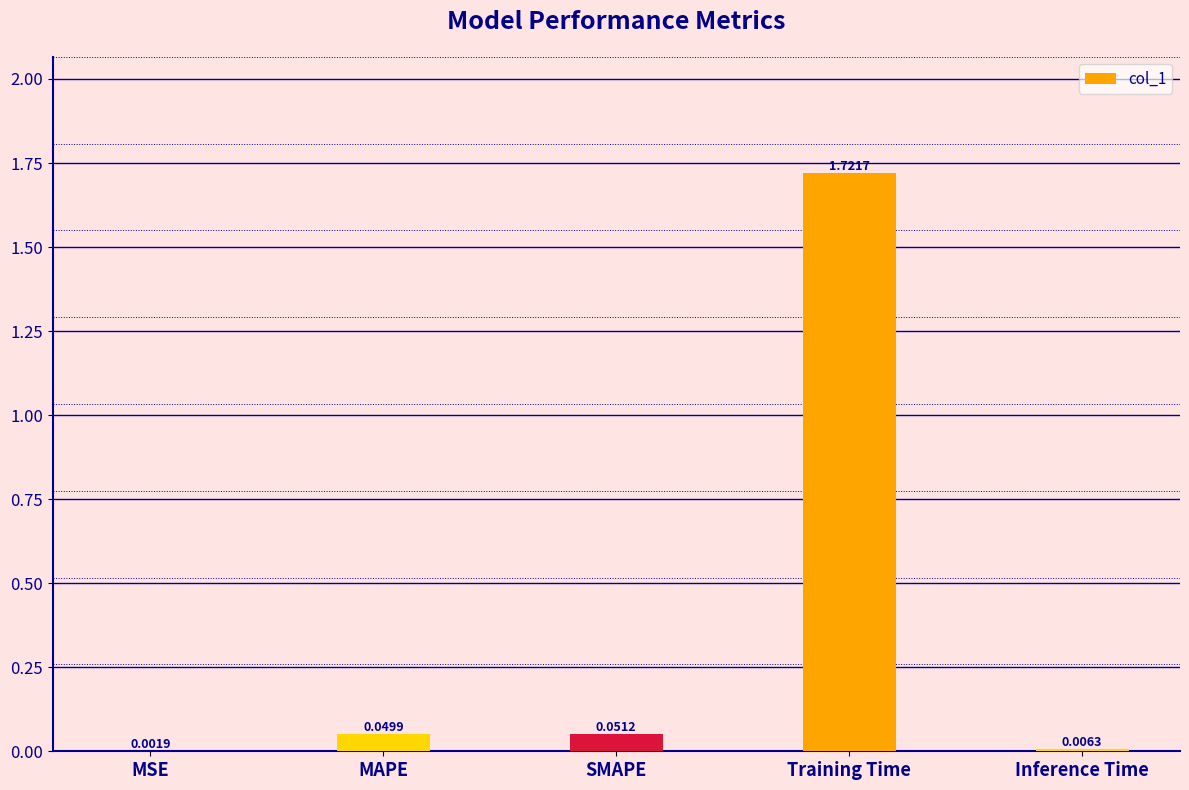

Are the bars grouped side by side (vs. stacked)?

No